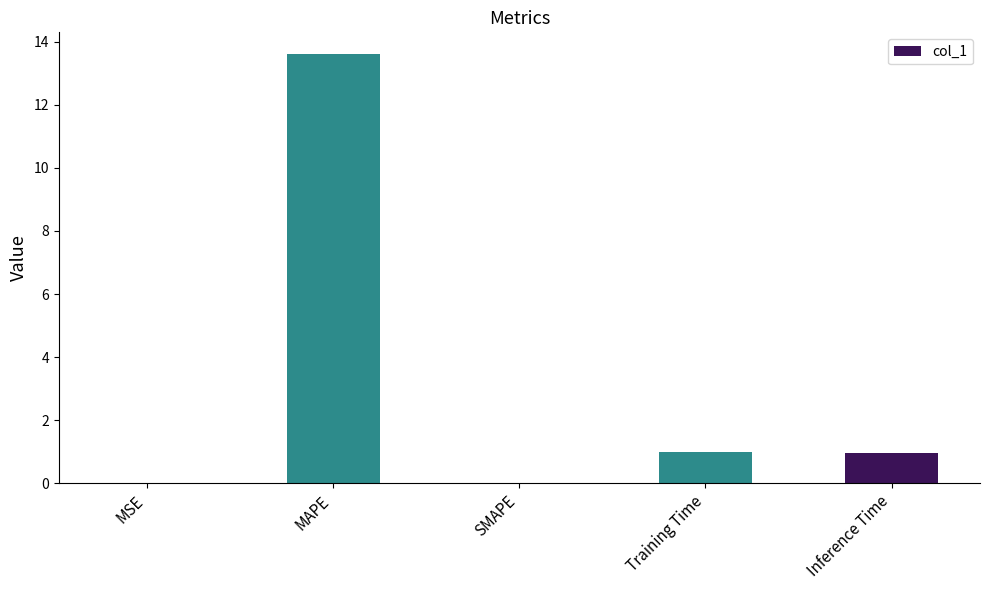

Between SMAPE and MAPE, which is larger?

MAPE